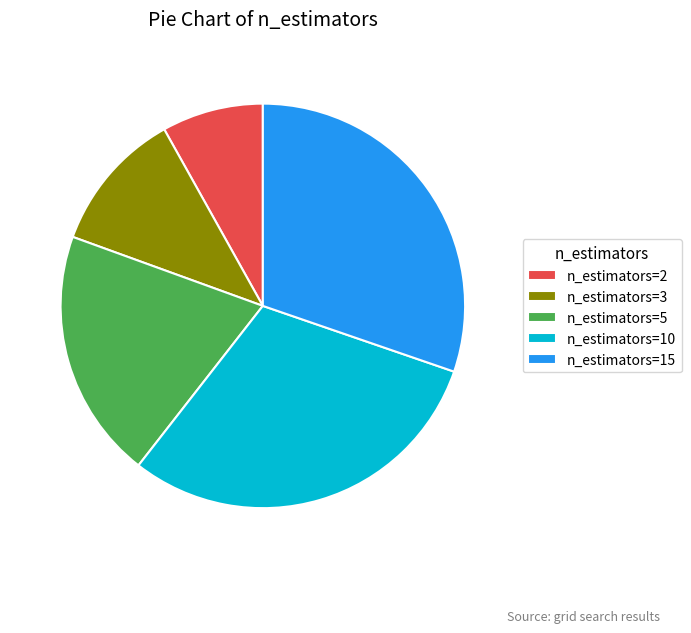

Count the number of slices in the pie.

5